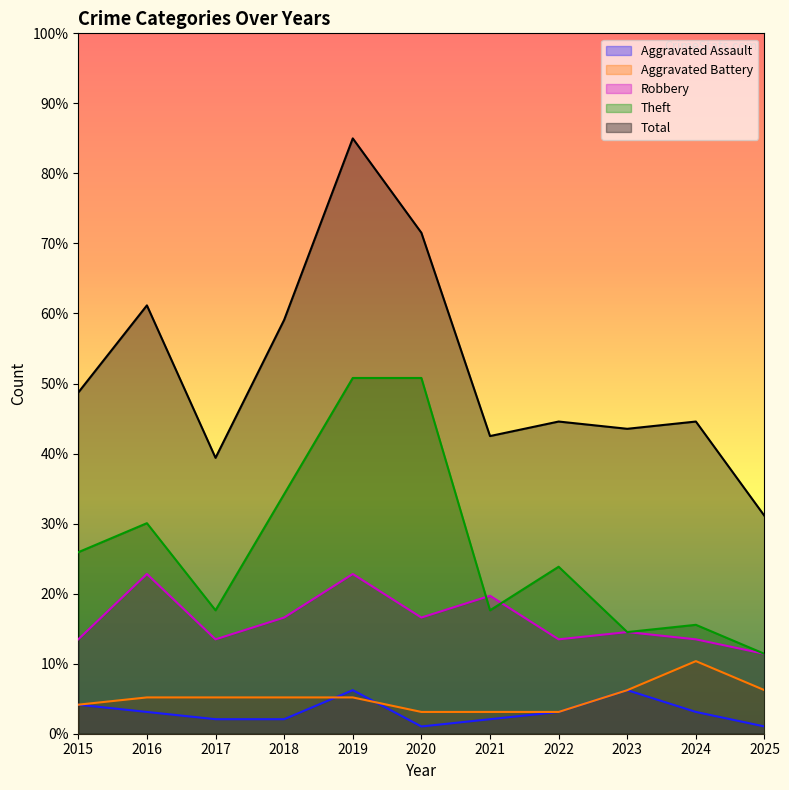

What is the smallest value displayed?

1.0